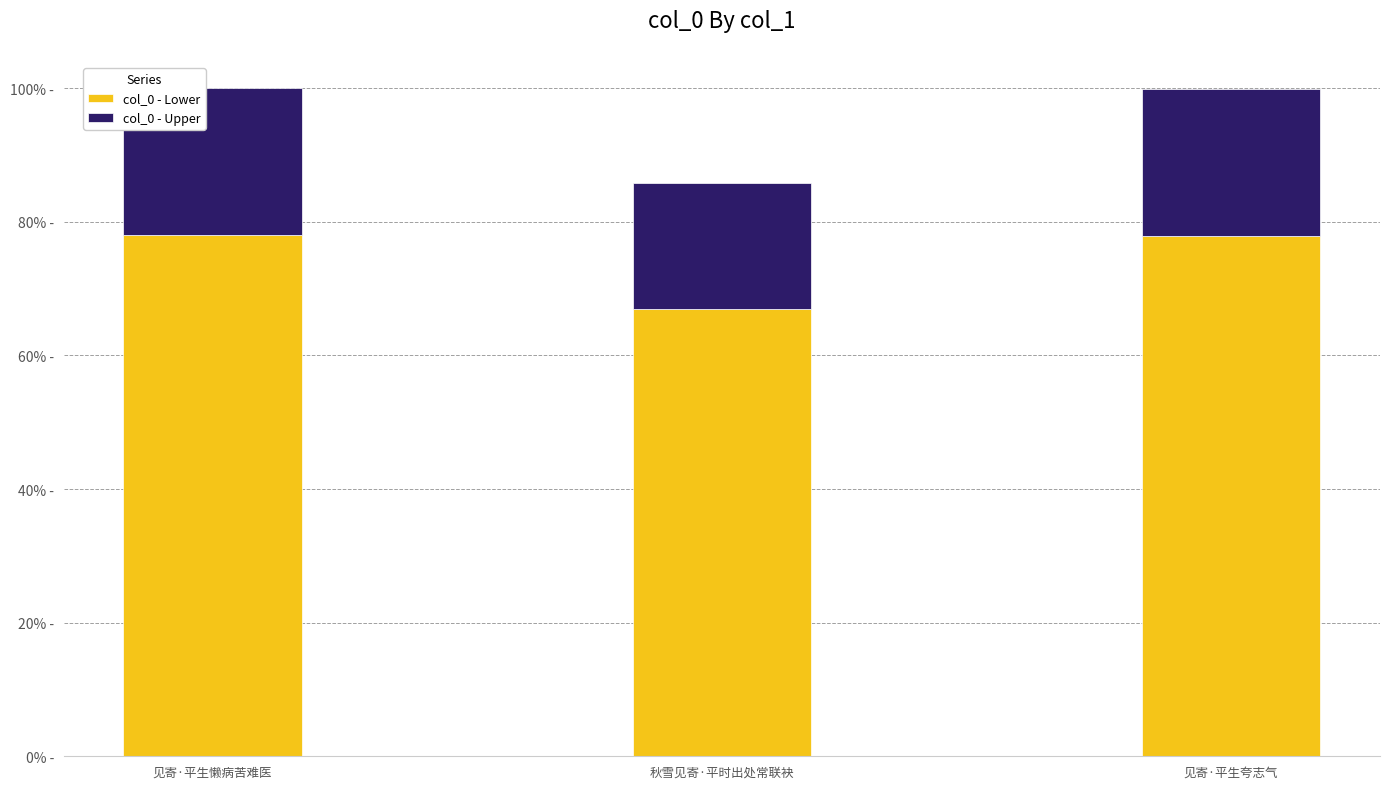

What are all the series names shown in the legend?

col_0 - Lower, col_0 - Upper